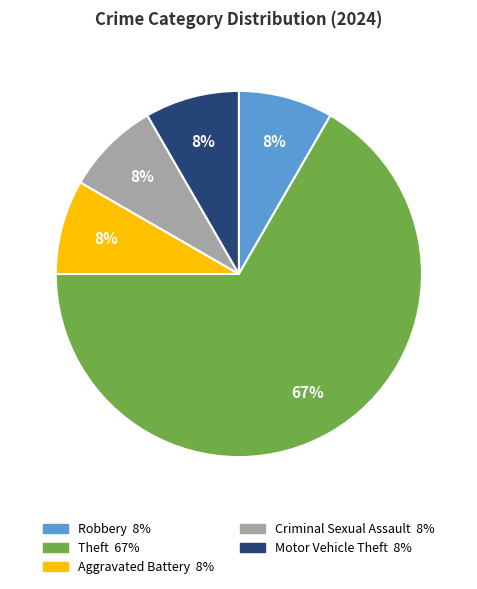

Does any single category account for the majority?

Yes